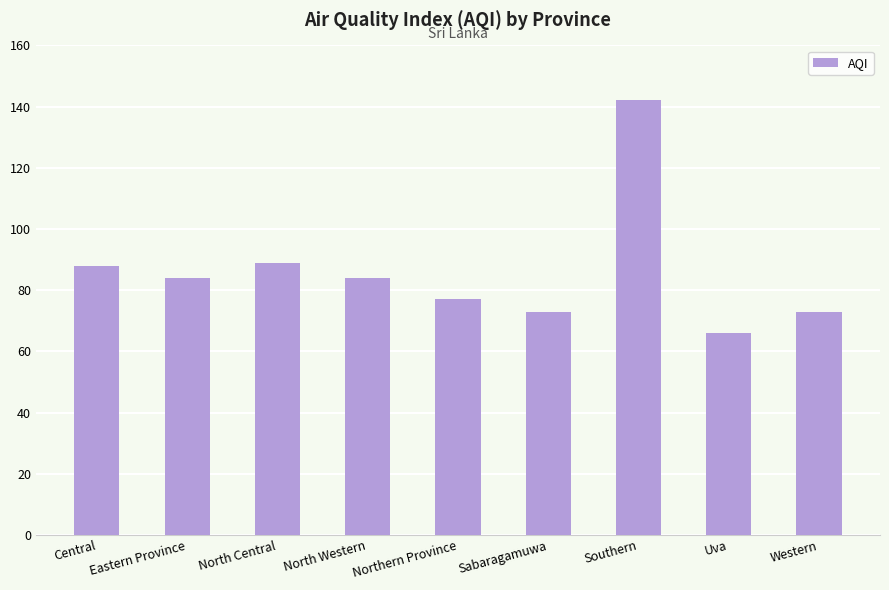

Reading right to left, transcribe all the data shown in this chart.

Western=73	Uva=66	Southern=142	Sabaragamuwa=73	Northern Province=77	North Western=84	North Central=89	Eastern Province=84	Central=88